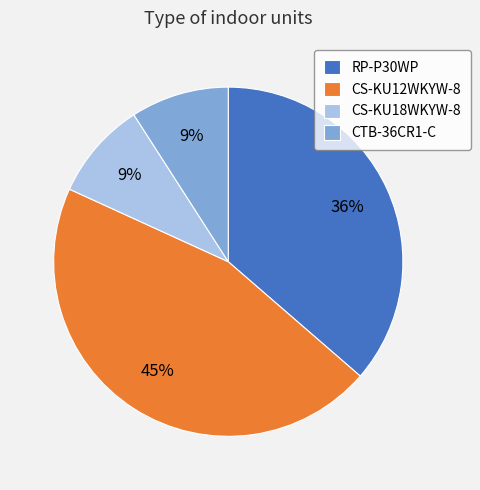

Does CS-KU18WKYW-8 represent more than half of the total?

No